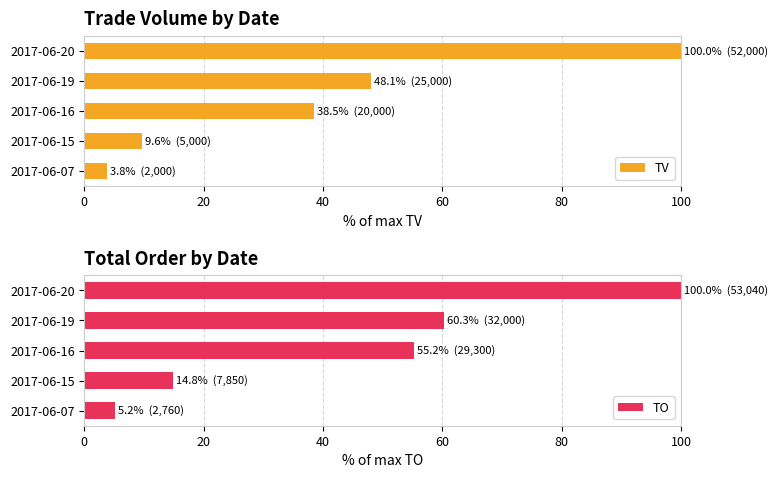

What is the value of the TO bar at the 1st from the left?

5.2